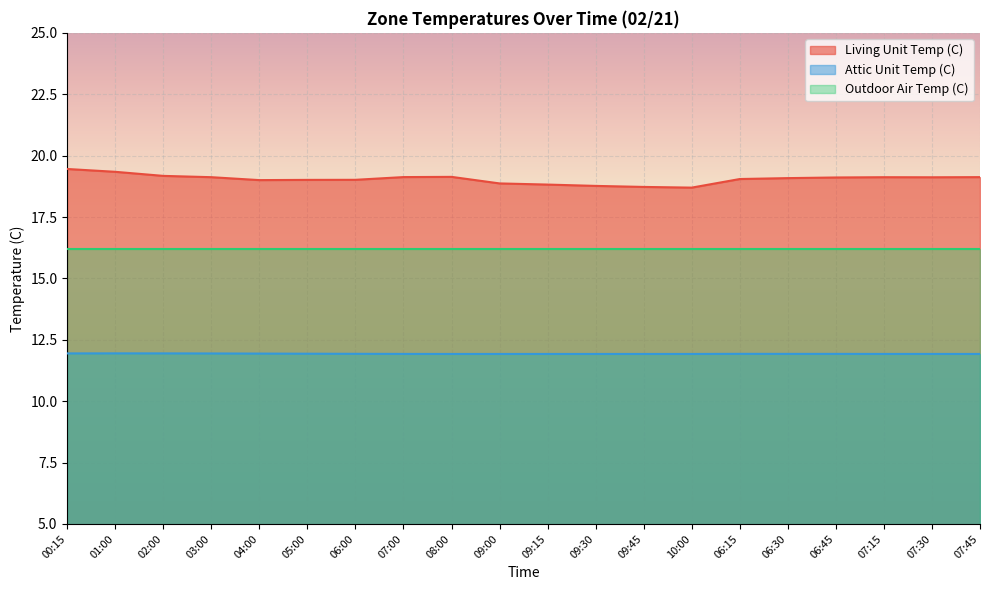

Which series changed the most between 02:00 and 07:45?

Living Unit Temp (C)